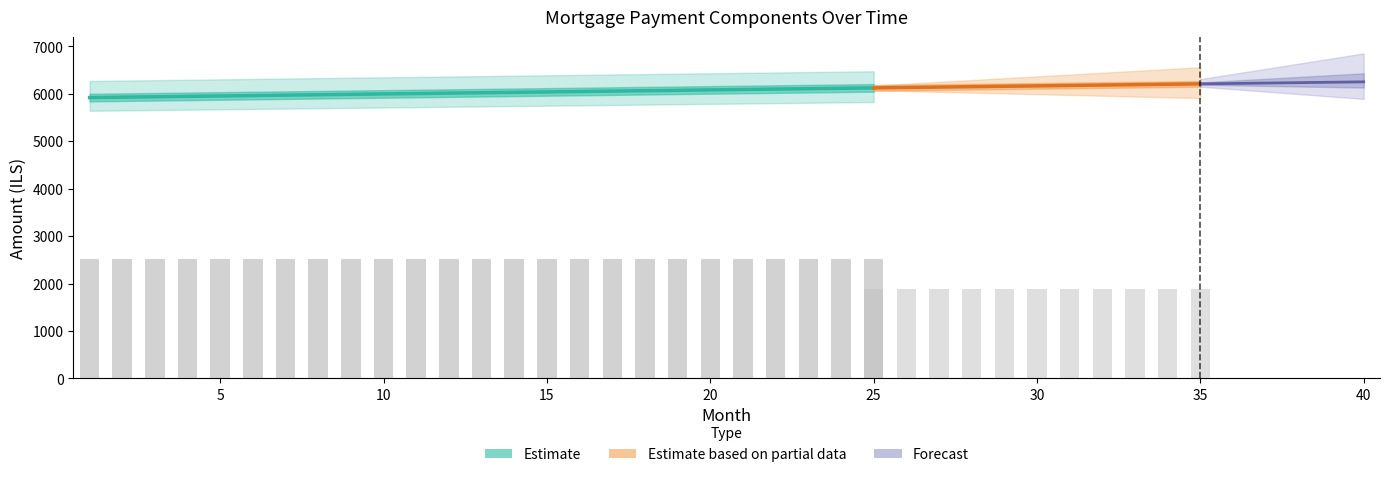

What is the lowest value of the month_payment series?

5920.0